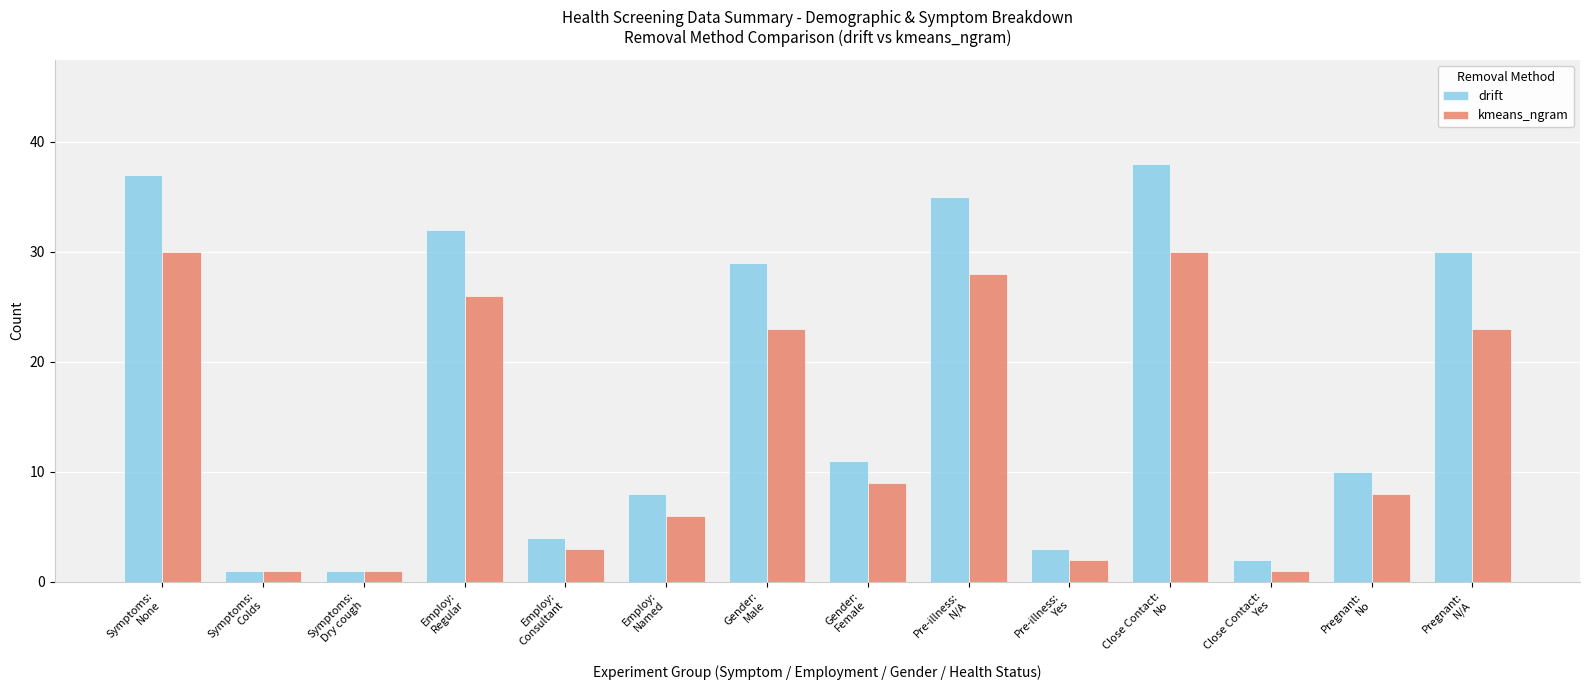

Count the number of categories in the chart.

14